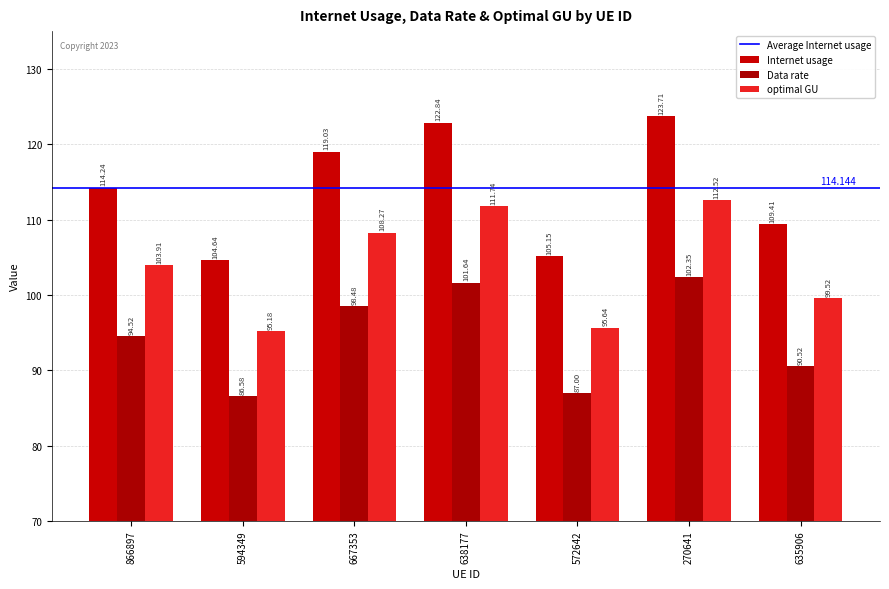

Are the bars horizontal?

No